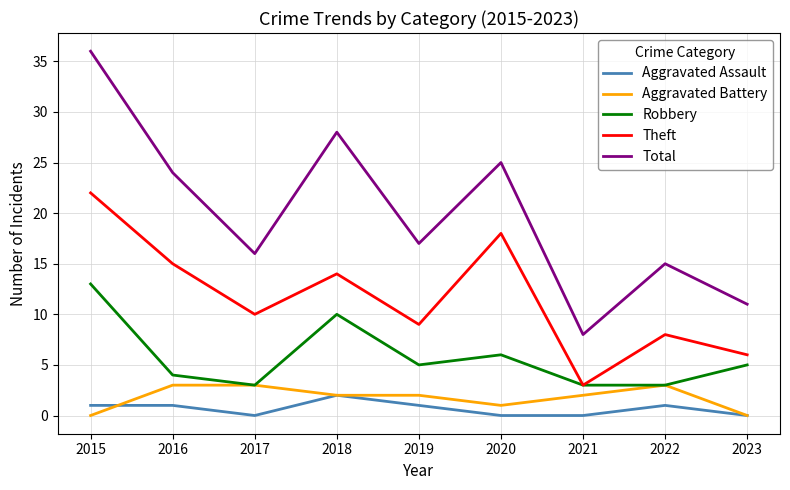

Which series has the widest spread of values?

Total